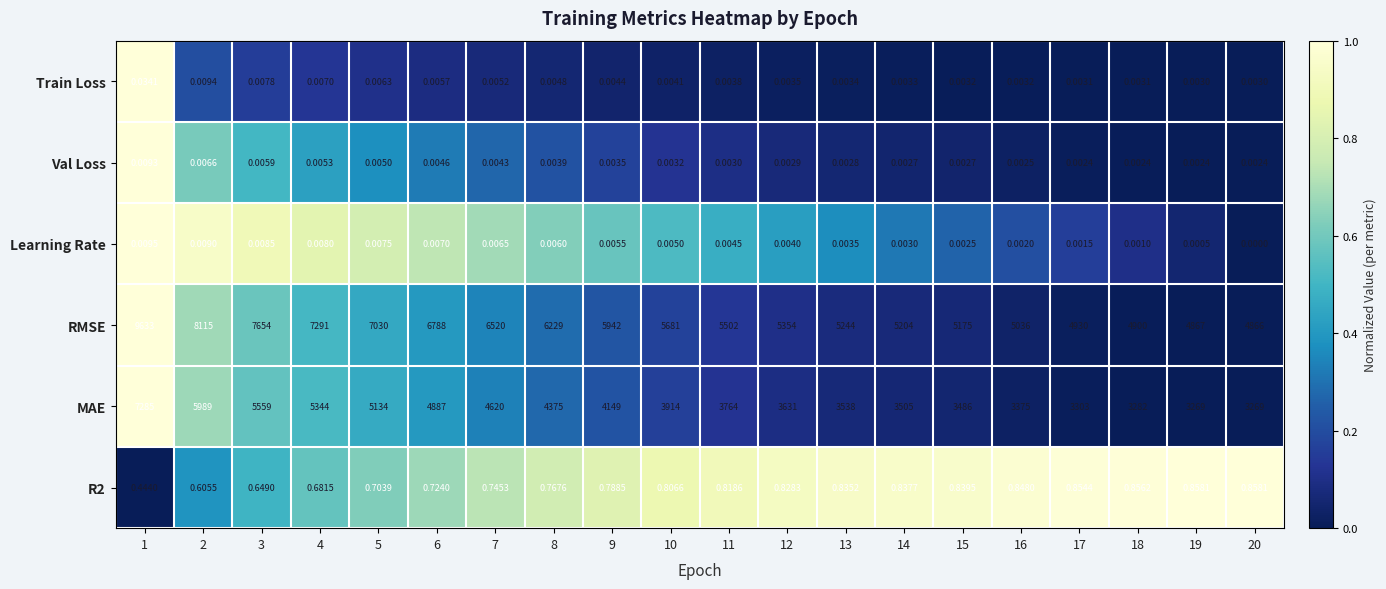

Which series has the largest total across all categories?

RMSE